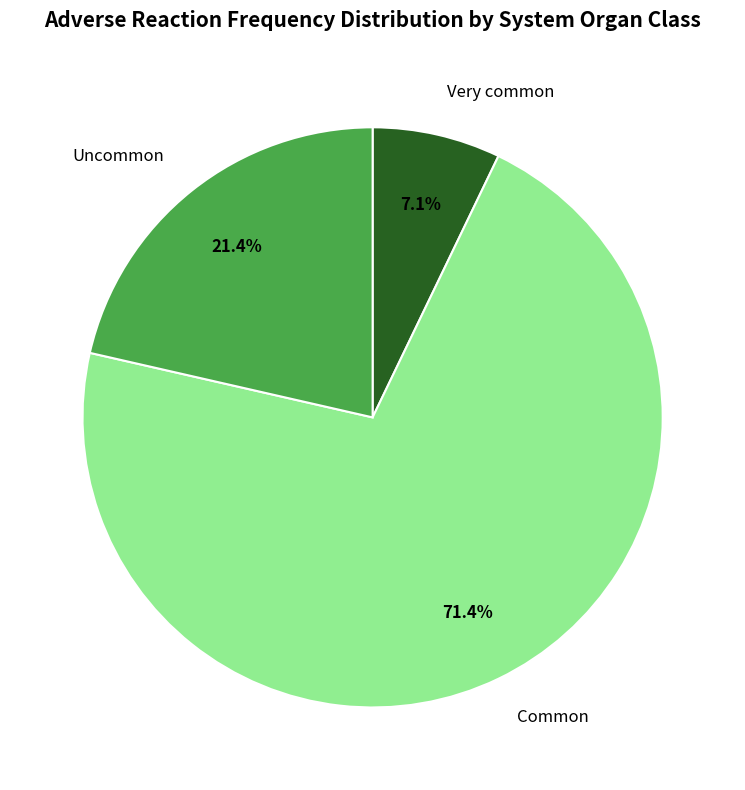

How many slices are in this pie chart?

3